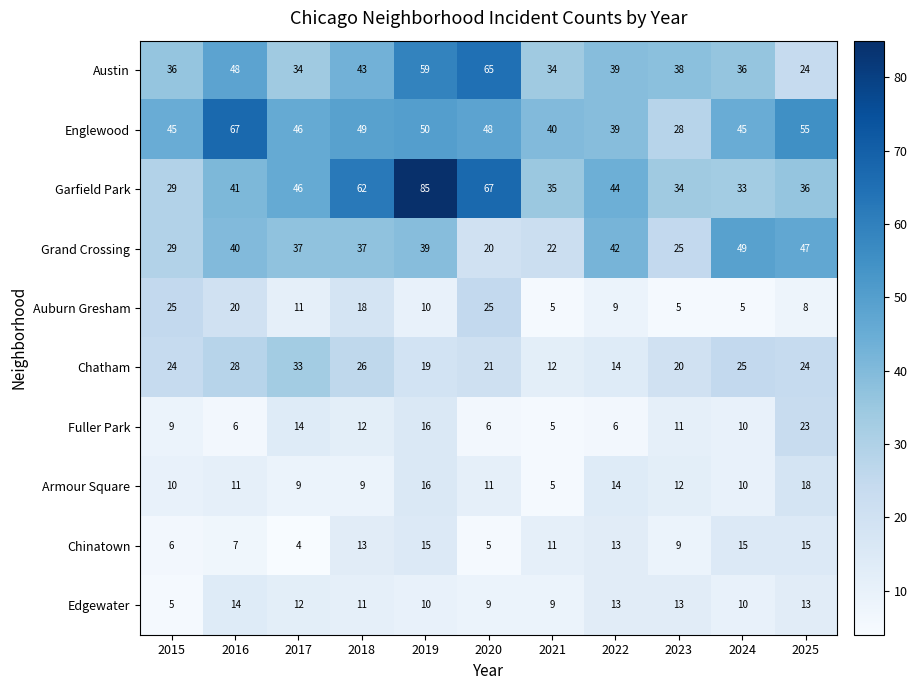

At how many categories does at least one series exceed 42?

9